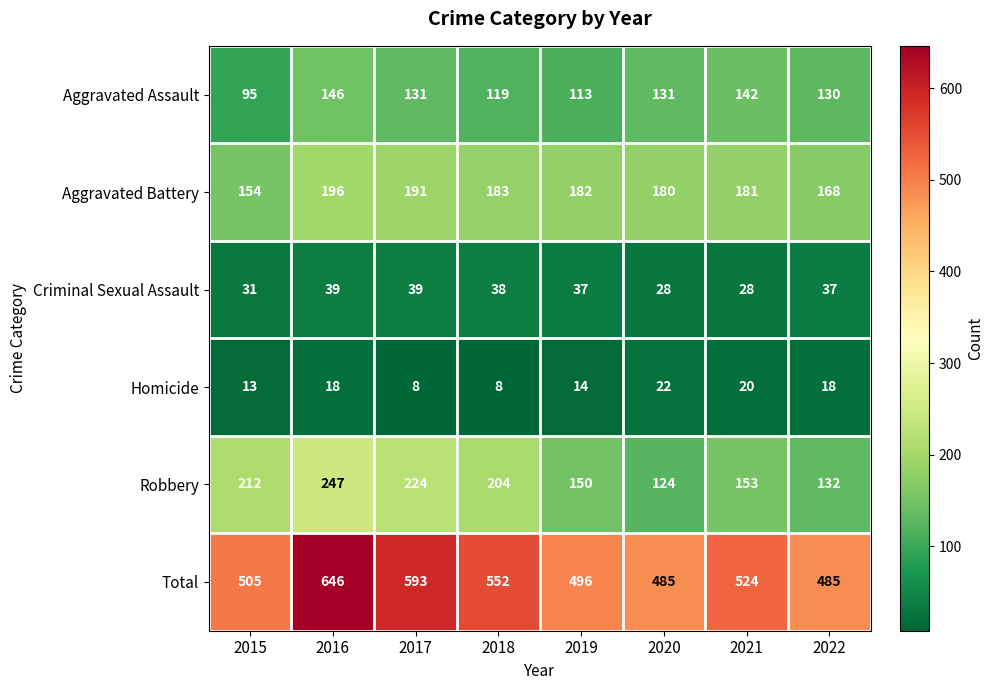

What is the total value across all series at 2021?

1048